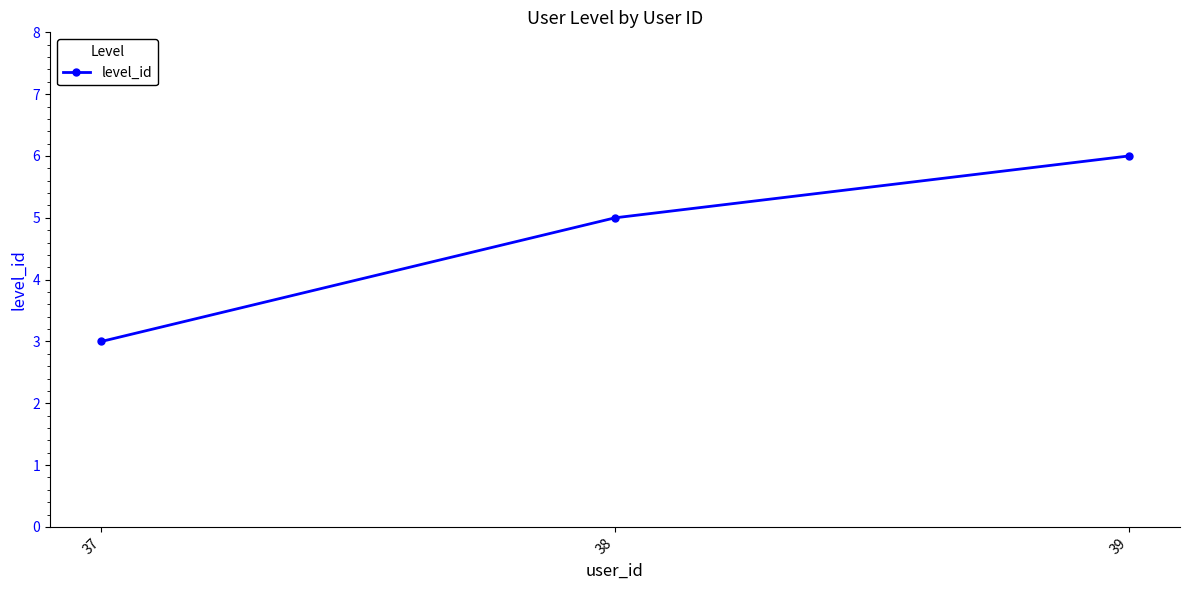

What is the value of the 3rd point from the left?

6